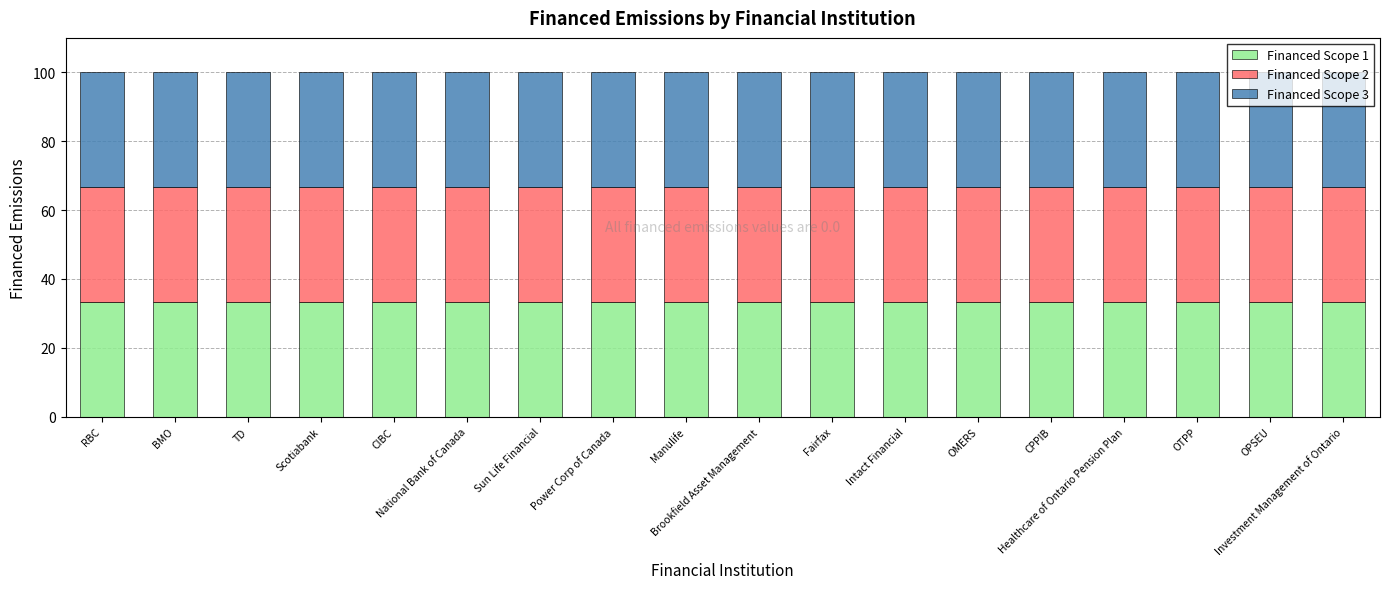

What is the minimum value for Financed Scope 1?

33.3